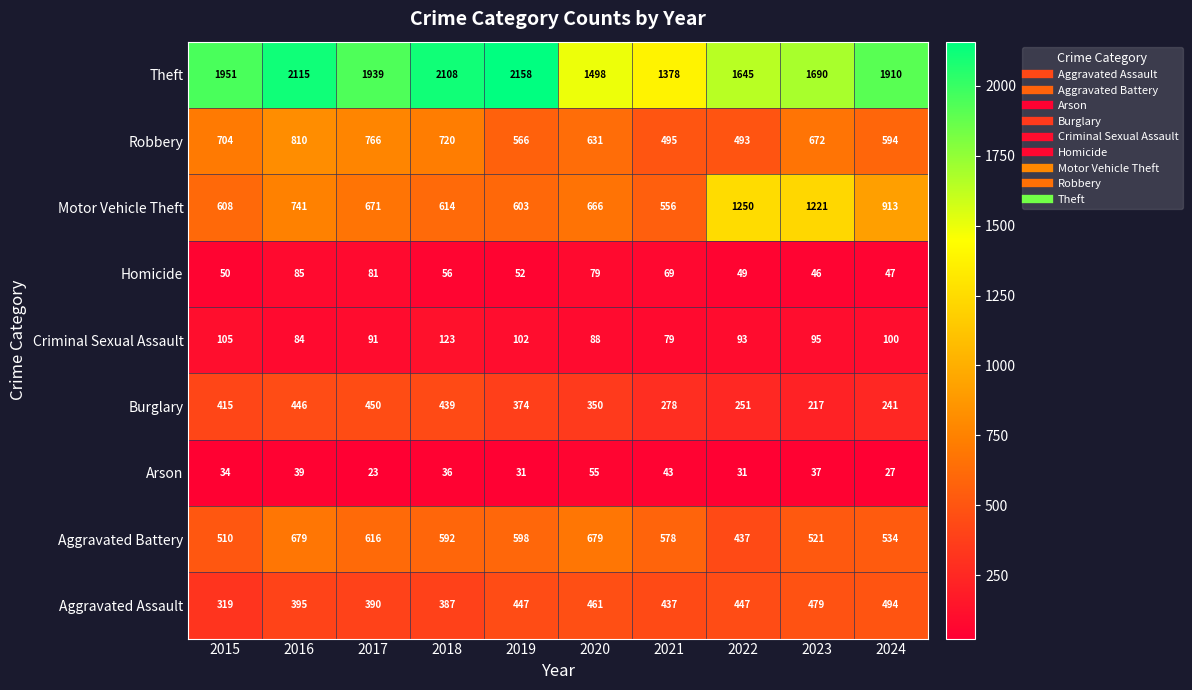

At 2015, list the series in order from smallest to largest.

Arson, Homicide, Criminal Sexual Assault, Aggravated Assault, Burglary, Aggravated Battery, Motor Vehicle Theft, Robbery, Theft